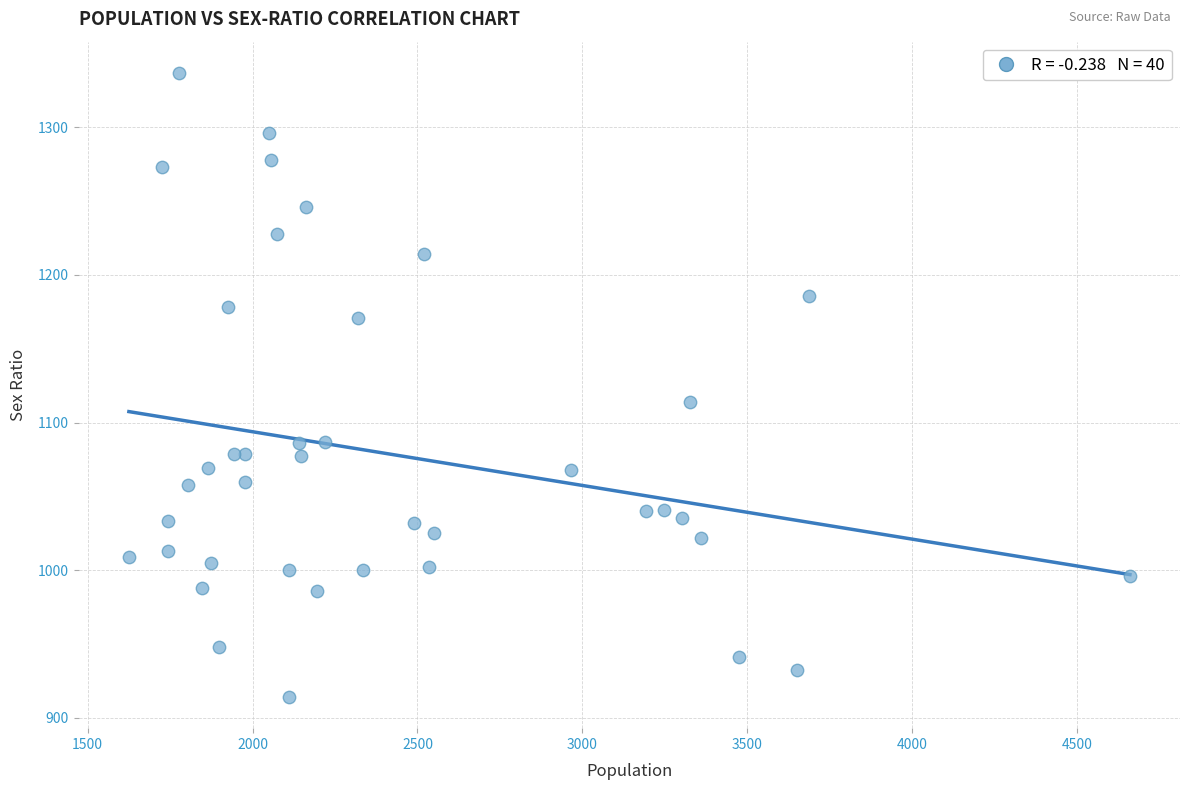

What Y value in the scatter plot is closest to 1125?

1114